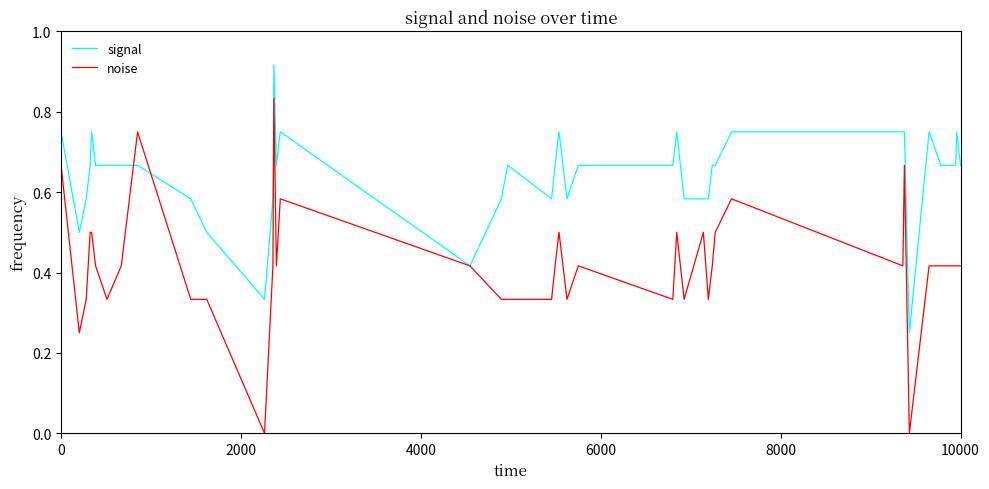

How many distinct data groups are displayed?

2